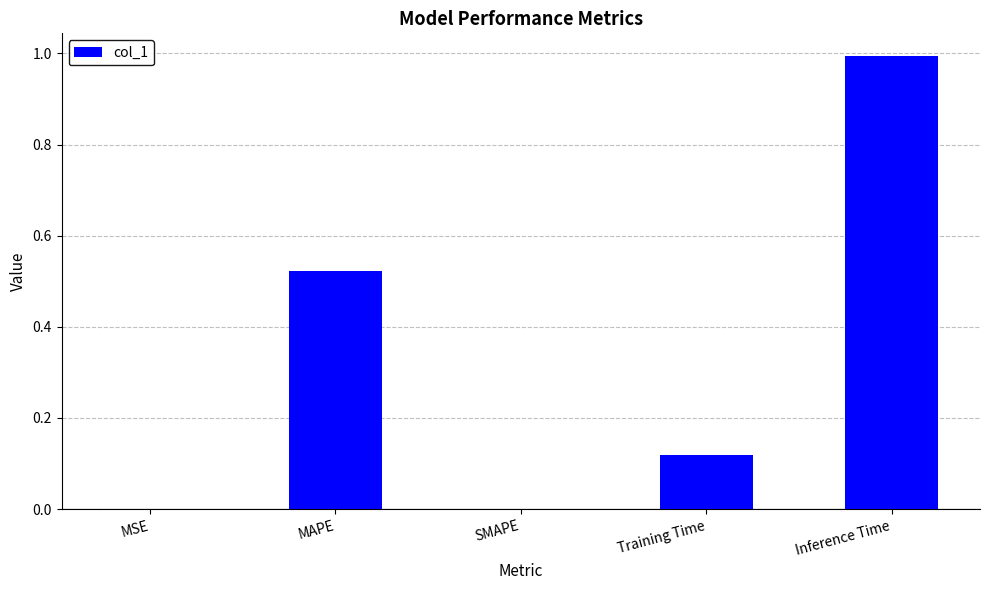

The value at MAPE is 0.3. True or false?

False